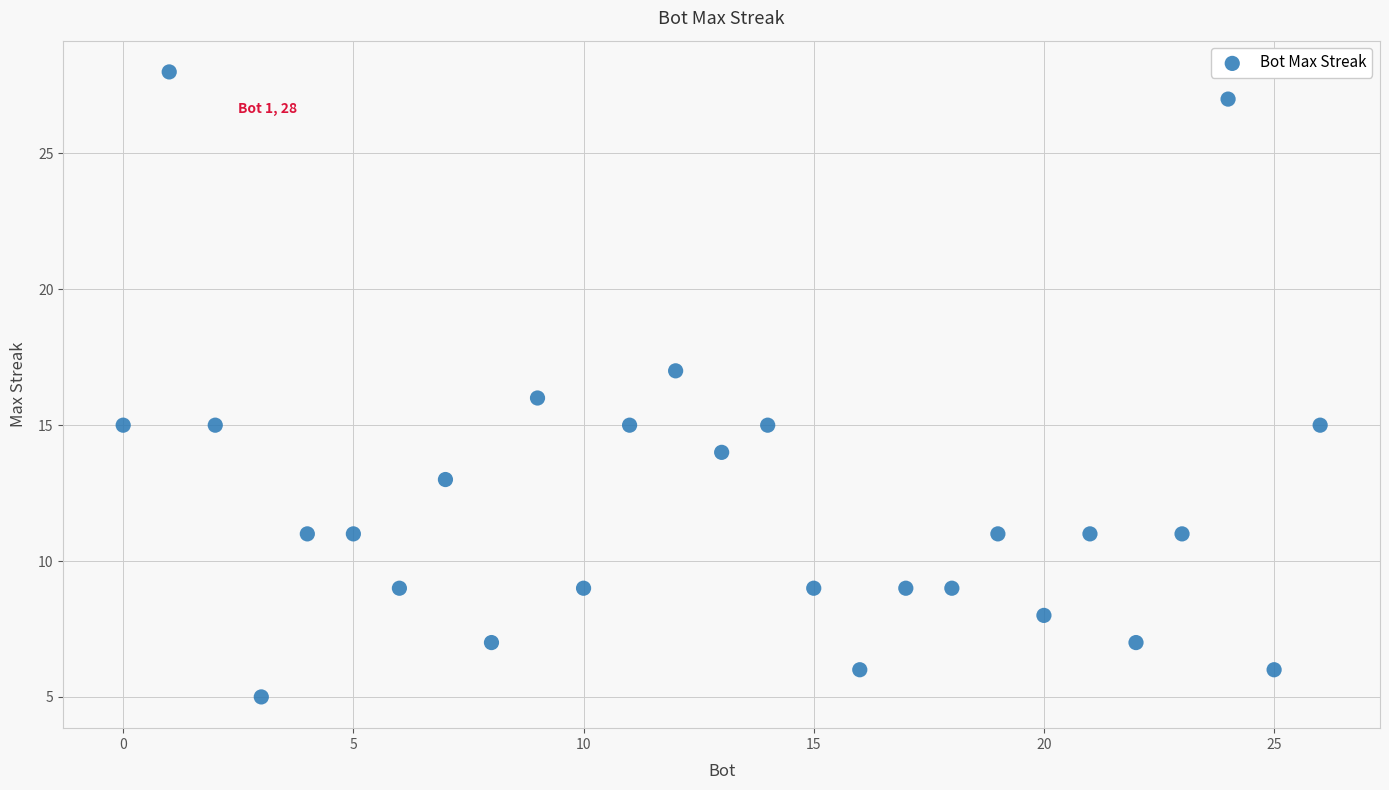

What is the range of Y values (max minus min)?

23